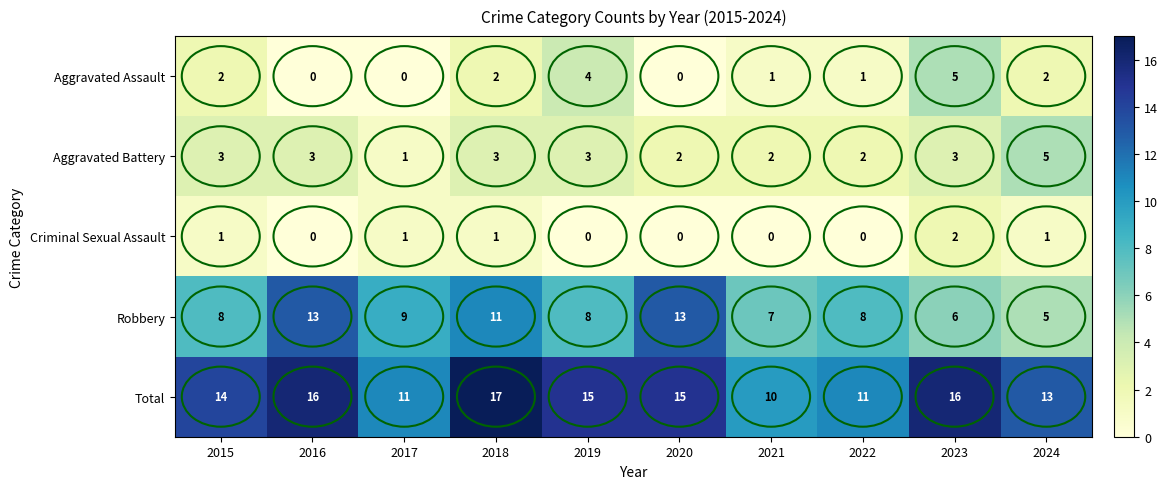

Count the number of categories in the chart.

10